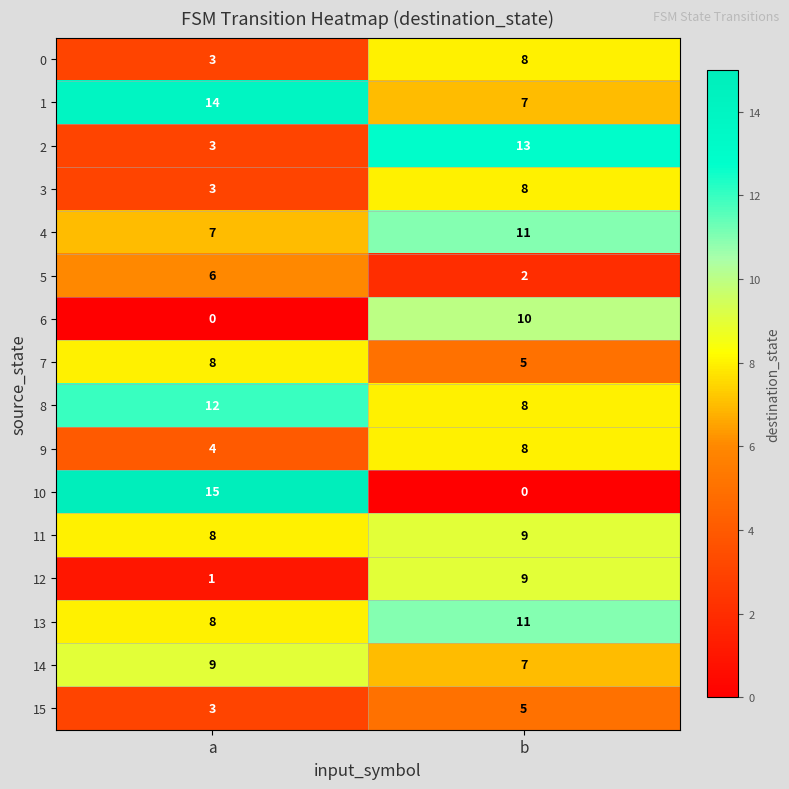

At how many categories does at least one series exceed 8?

2